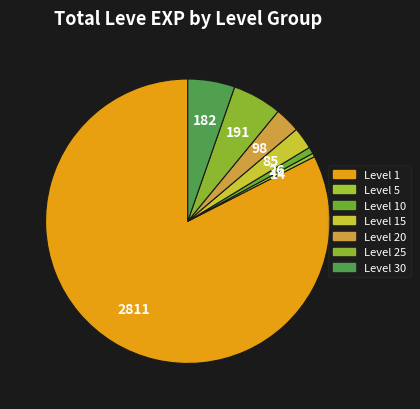

Which has a higher value, Level 25 or Level 1?

Level 1